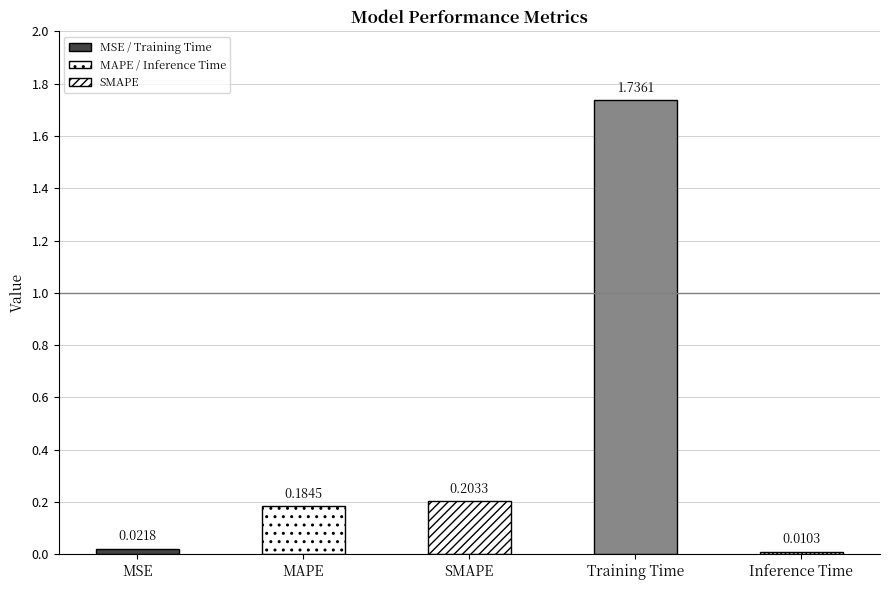

Which category has the highest value across all series?

Training Time